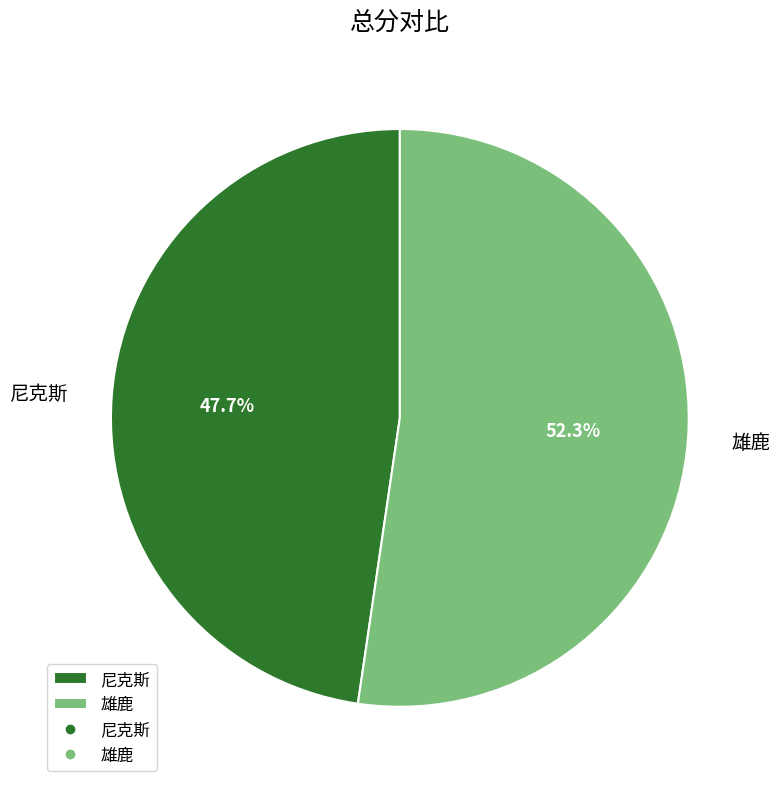

Rank the categories by value from highest to lowest.

雄鹿, 尼克斯